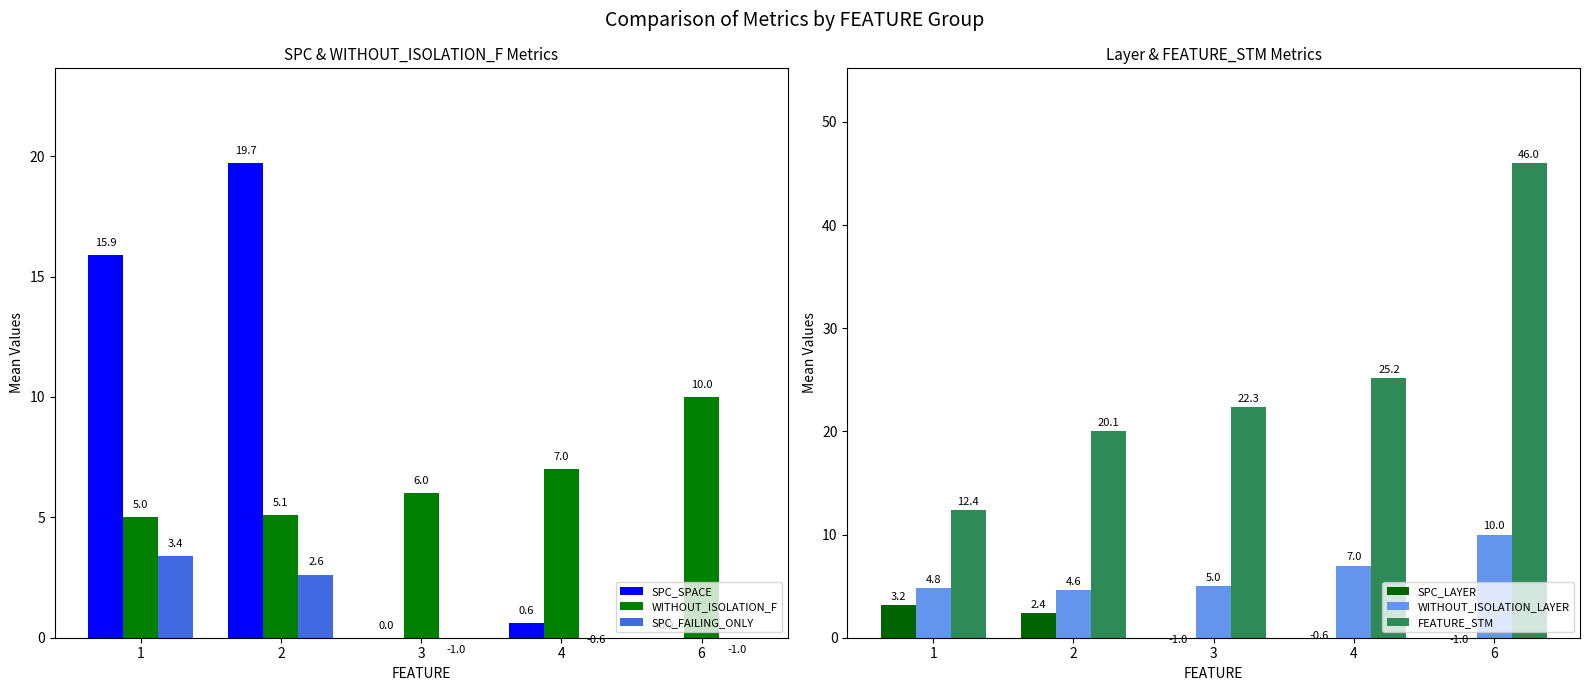

List the labels in order of SPC_LAYER value, largest first.

1, 2, 4, 3, 6